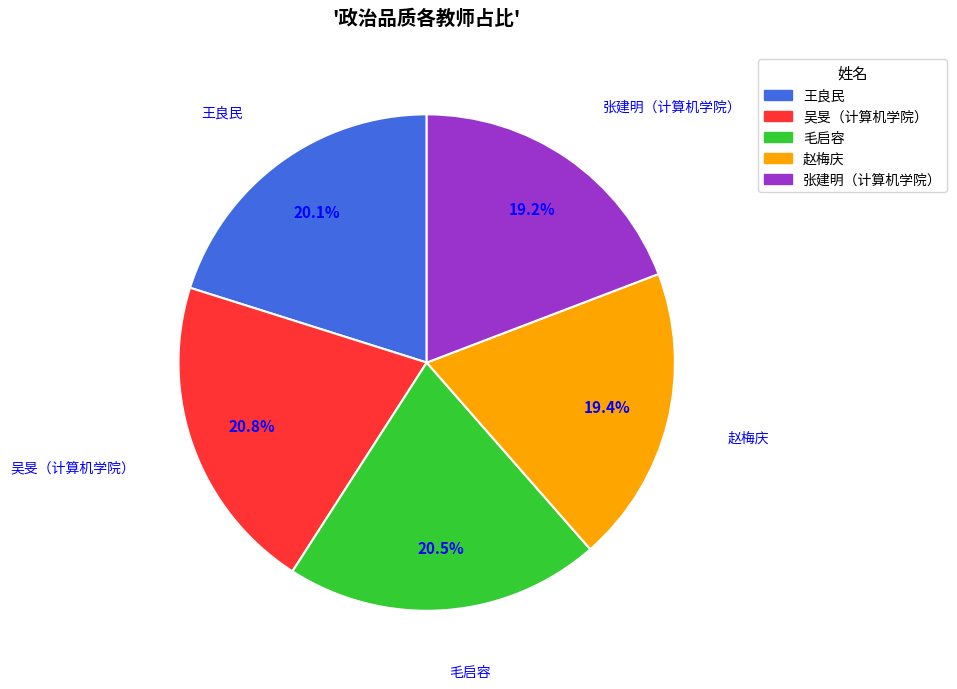

What percentage do 王良民 and 张建明（计算机学院） together represent?

39.3%